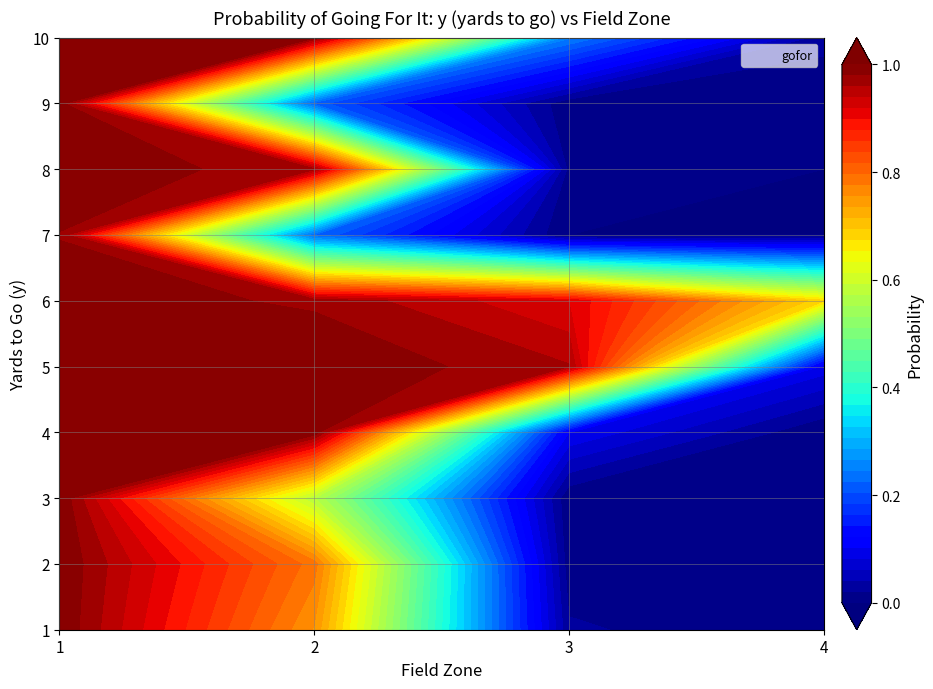

Rank the series by their maximum value, from lowest to highest.

7, 6, 9, 3, 1, 2, 4, 5, 8, 10